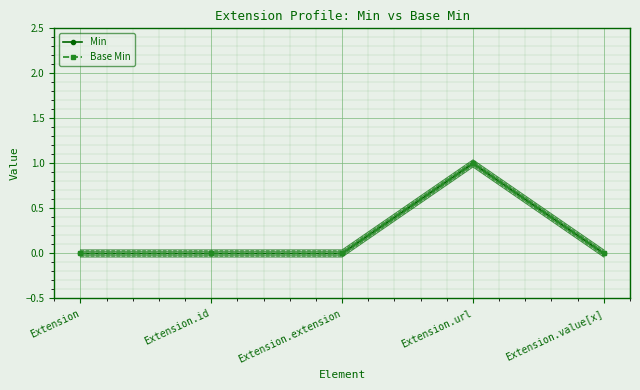

Reading left to right, list all the values displayed in this chart.

Min: 0	0	0	1	0
Base Min: 0	0	0	1	0